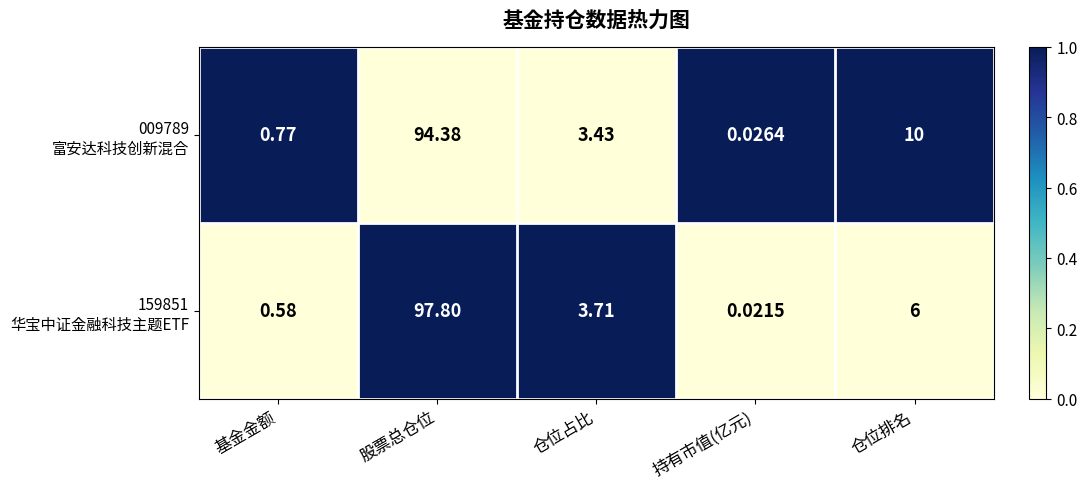

At how many categories does at least one series exceed 0?

5